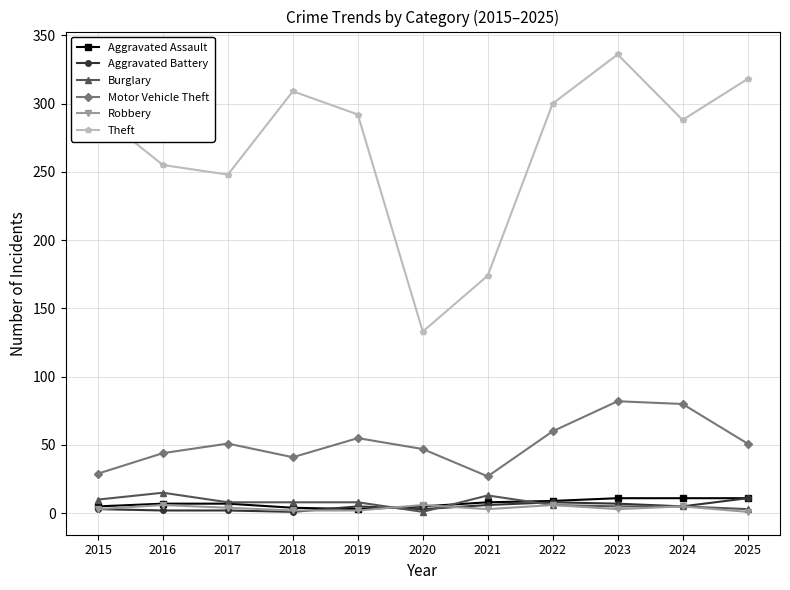

At how many categories does at least one series exceed 5?

11